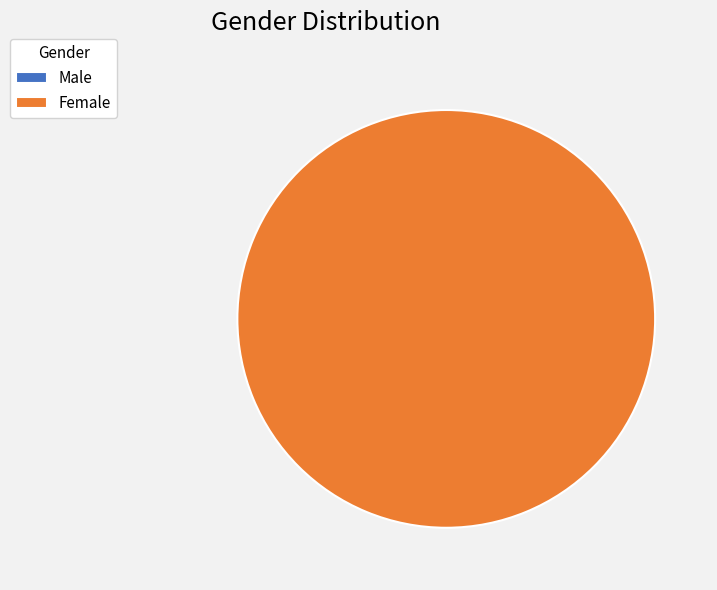

Which slice represents more than half of the pie?

Female